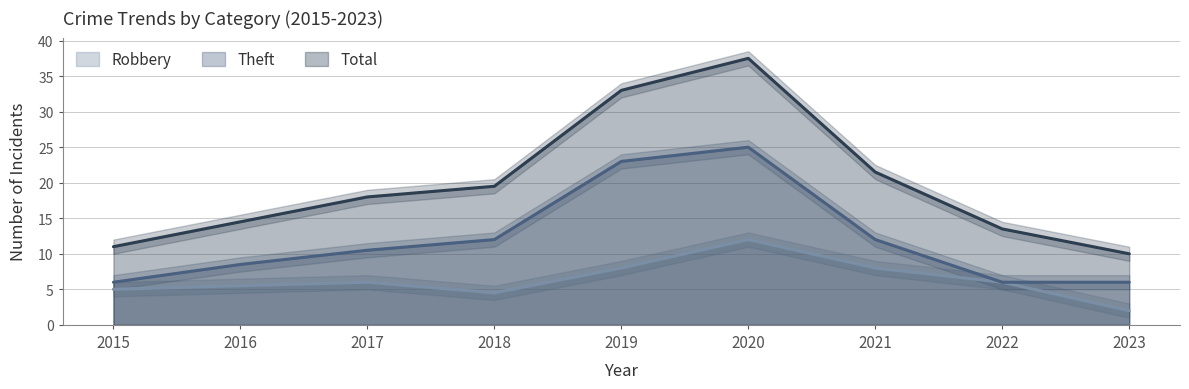

Is the value of Total at 2016 greater than the value of Robbery at 2017?

Yes